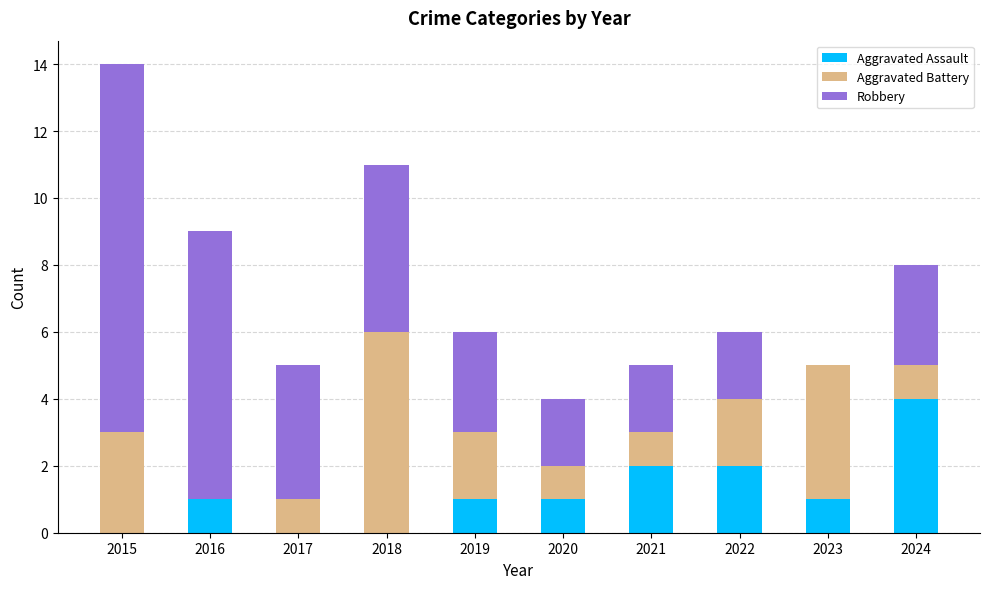

How many distinct data groups are displayed?

3